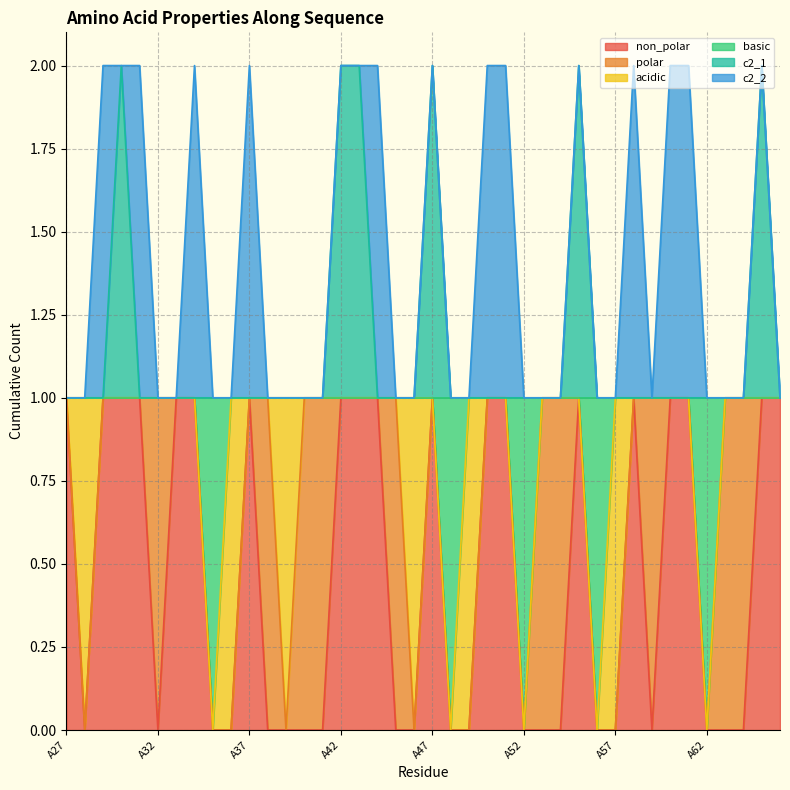

Is it true that basic equals 1 at A27?

True